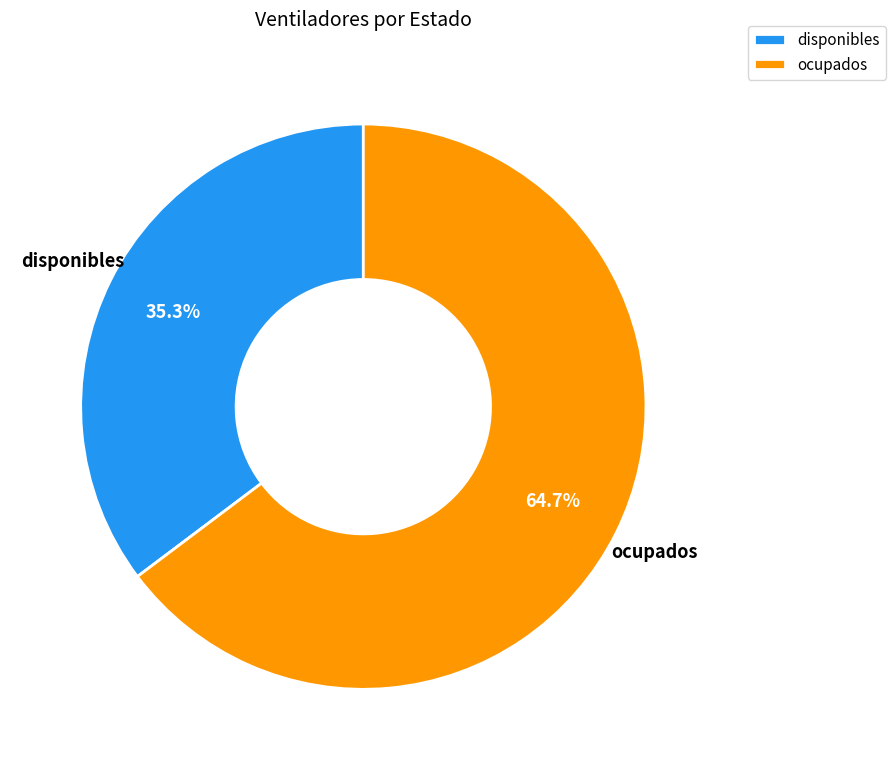

Is ocupados the majority of the pie?

Yes